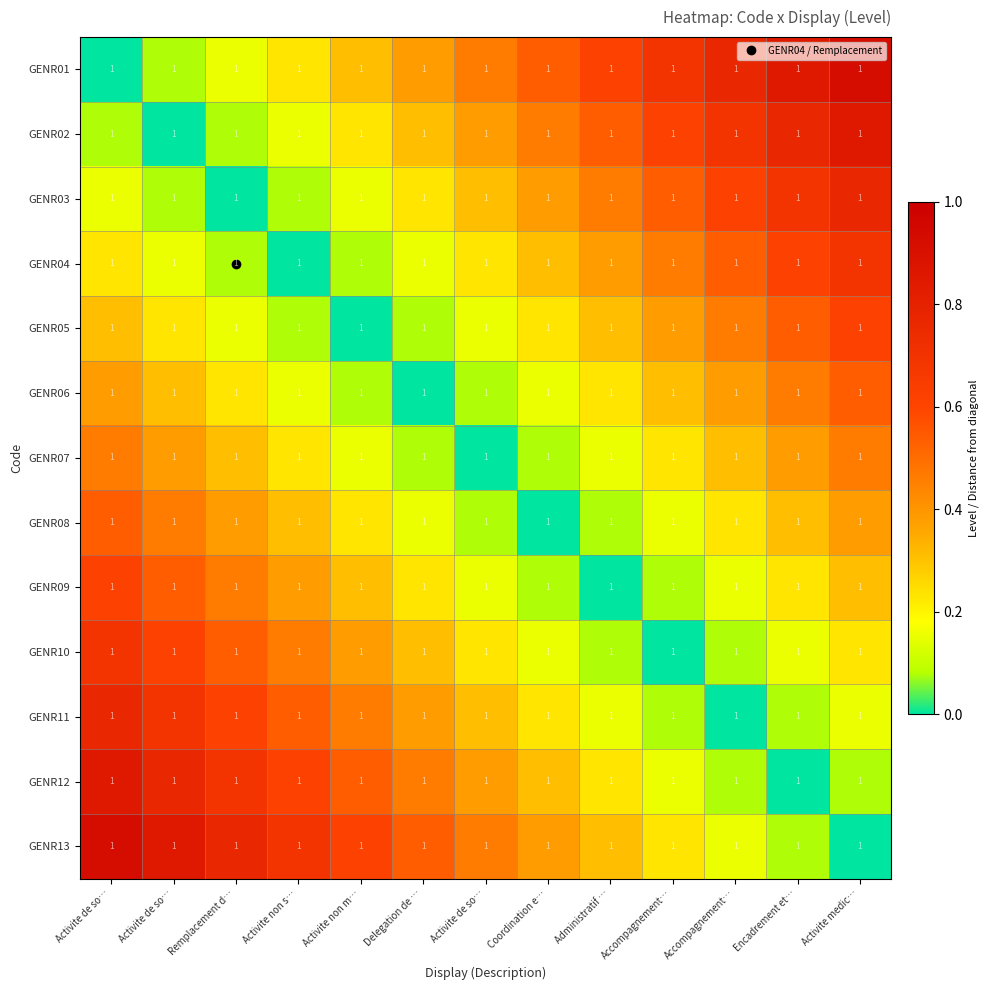

Reading left to right, extract all data points from this chart.

GENR01: Activite de so…=1.0	Activite de so…=1.0	Remplacement d…=1.0	Activite non s…=1.0	Activite non m…=1.0	Delegation de …=1.0	Activite de so…=1.0	Coordination e…=1.0	Administratif …=1.0	Accompagnement…=1.0	Accompagnement…=1.0	Encadrement et…=1.0	Activite medic…=1.0
GENR02: Activite de so…=1.0	Activite de so…=1.0	Remplacement d…=1.0	Activite non s…=1.0	Activite non m…=1.0	Delegation de …=1.0	Activite de so…=1.0	Coordination e…=1.0	Administratif …=1.0	Accompagnement…=1.0	Accompagnement…=1.0	Encadrement et…=1.0	Activite medic…=1.0
GENR03: Activite de so…=1.0	Activite de so…=1.0	Remplacement d…=1.0	Activite non s…=1.0	Activite non m…=1.0	Delegation de …=1.0	Activite de so…=1.0	Coordination e…=1.0	Administratif …=1.0	Accompagnement…=1.0	Accompagnement…=1.0	Encadrement et…=1.0	Activite medic…=1.0
GENR04: Activite de so…=1.0	Activite de so…=1.0	Remplacement d…=1.0	Activite non s…=1.0	Activite non m…=1.0	Delegation de …=1.0	Activite de so…=1.0	Coordination e…=1.0	Administratif …=1.0	Accompagnement…=1.0	Accompagnement…=1.0	Encadrement et…=1.0	Activite medic…=1.0
GENR05: Activite de so…=1.0	Activite de so…=1.0	Remplacement d…=1.0	Activite non s…=1.0	Activite non m…=1.0	Delegation de …=1.0	Activite de so…=1.0	Coordination e…=1.0	Administratif …=1.0	Accompagnement…=1.0	Accompagnement…=1.0	Encadrement et…=1.0	Activite medic…=1.0
GENR06: Activite de so…=1.0	Activite de so…=1.0	Remplacement d…=1.0	Activite non s…=1.0	Activite non m…=1.0	Delegation de …=1.0	Activite de so…=1.0	Coordination e…=1.0	Administratif …=1.0	Accompagnement…=1.0	Accompagnement…=1.0	Encadrement et…=1.0	Activite medic…=1.0
GENR07: Activite de so…=1.0	Activite de so…=1.0	Remplacement d…=1.0	Activite non s…=1.0	Activite non m…=1.0	Delegation de …=1.0	Activite de so…=1.0	Coordination e…=1.0	Administratif …=1.0	Accompagnement…=1.0	Accompagnement…=1.0	Encadrement et…=1.0	Activite medic…=1.0
GENR08: Activite de so…=1.0	Activite de so…=1.0	Remplacement d…=1.0	Activite non s…=1.0	Activite non m…=1.0	Delegation de …=1.0	Activite de so…=1.0	Coordination e…=1.0	Administratif …=1.0	Accompagnement…=1.0	Accompagnement…=1.0	Encadrement et…=1.0	Activite medic…=1.0
GENR09: Activite de so…=1.0	Activite de so…=1.0	Remplacement d…=1.0	Activite non s…=1.0	Activite non m…=1.0	Delegation de …=1.0	Activite de so…=1.0	Coordination e…=1.0	Administratif …=1.0	Accompagnement…=1.0	Accompagnement…=1.0	Encadrement et…=1.0	Activite medic…=1.0
GENR10: Activite de so…=1.0	Activite de so…=1.0	Remplacement d…=1.0	Activite non s…=1.0	Activite non m…=1.0	Delegation de …=1.0	Activite de so…=1.0	Coordination e…=1.0	Administratif …=1.0	Accompagnement…=1.0	Accompagnement…=1.0	Encadrement et…=1.0	Activite medic…=1.0
GENR11: Activite de so…=1.0	Activite de so…=1.0	Remplacement d…=1.0	Activite non s…=1.0	Activite non m…=1.0	Delegation de …=1.0	Activite de so…=1.0	Coordination e…=1.0	Administratif …=1.0	Accompagnement…=1.0	Accompagnement…=1.0	Encadrement et…=1.0	Activite medic…=1.0
GENR12: Activite de so…=1.0	Activite de so…=1.0	Remplacement d…=1.0	Activite non s…=1.0	Activite non m…=1.0	Delegation de …=1.0	Activite de so…=1.0	Coordination e…=1.0	Administratif …=1.0	Accompagnement…=1.0	Accompagnement…=1.0	Encadrement et…=1.0	Activite medic…=1.0
GENR13: Activite de so…=1.0	Activite de so…=1.0	Remplacement d…=1.0	Activite non s…=1.0	Activite non m…=1.0	Delegation de …=1.0	Activite de so…=1.0	Coordination e…=1.0	Administratif …=1.0	Accompagnement…=1.0	Accompagnement…=1.0	Encadrement et…=1.0	Activite medic…=1.0